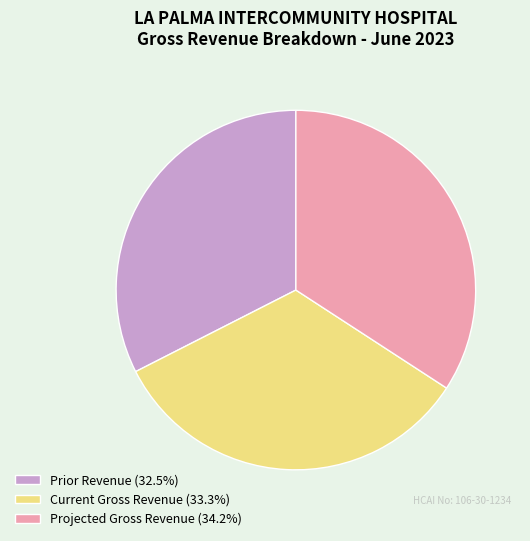

Do Projected Gross Revenue (34.2%) and Prior Revenue (32.5%) together represent more than half of the pie?

Yes